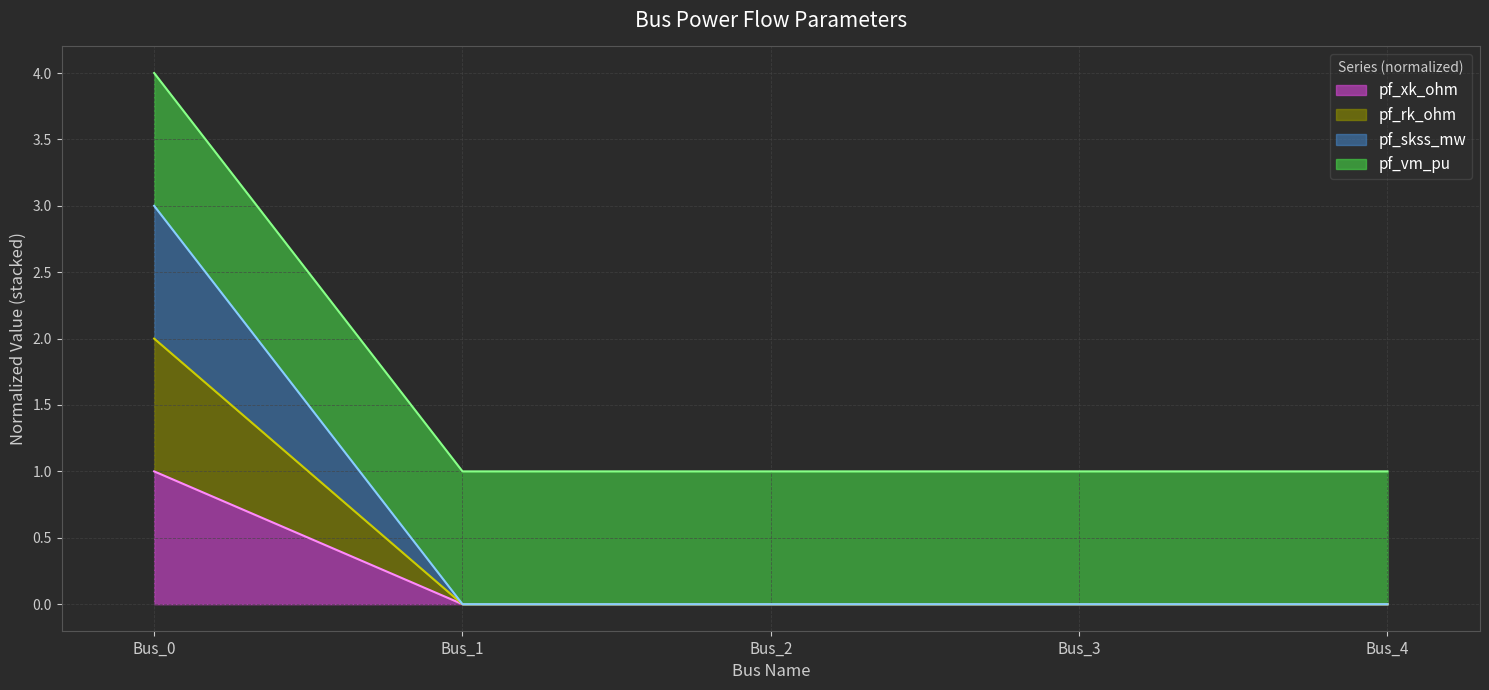

True or false: pf_skss_mw and pf_vm_pu cross at least once.

False